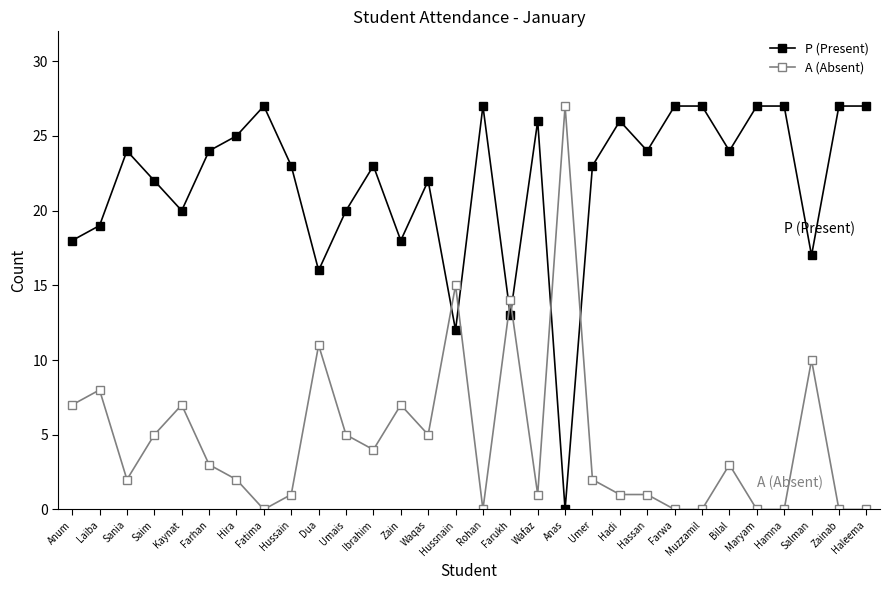

How many lines are shown in the chart?

2